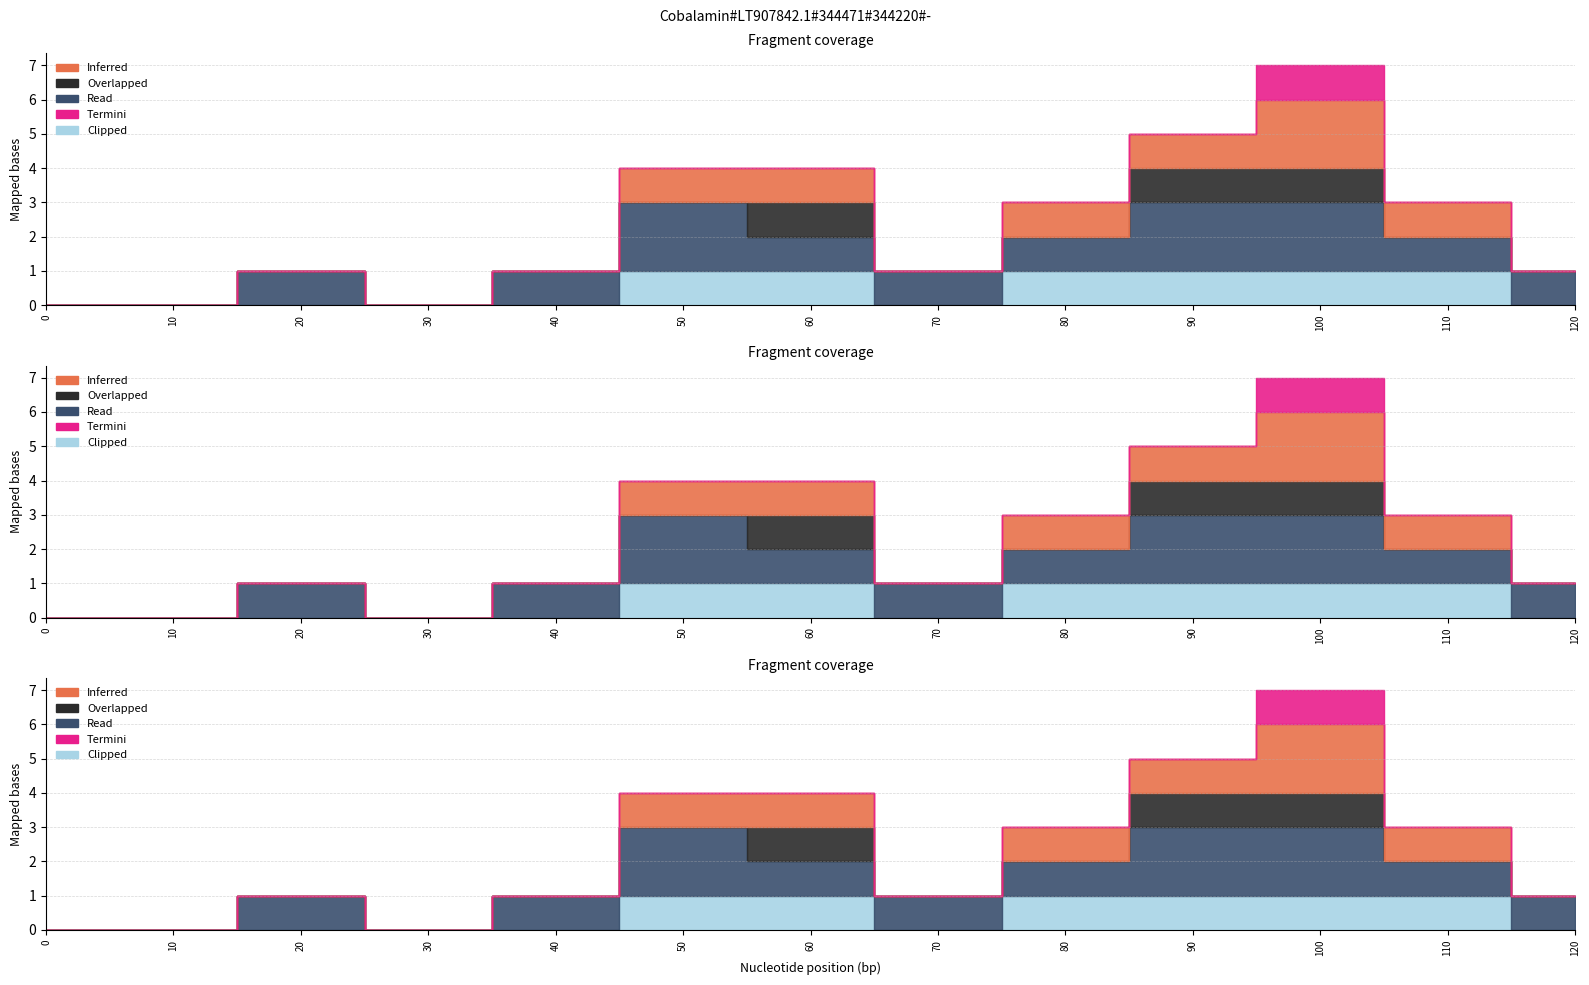

Reading left to right, what are all the values shown in this chart?

Inferred: 0	0	0	0	0	1	1	0	1	1	2	1	0
Overlapped: 0	0	0	0	0	0	1	0	0	1	1	0	0
Read: 0	0	1	0	1	2	1	1	1	2	2	1	1
Termini: 0	0	0	0	0	0	0	0	0	0	1	0	0
Clipped: 0	0	0	0	0	1	1	0	1	1	1	1	0